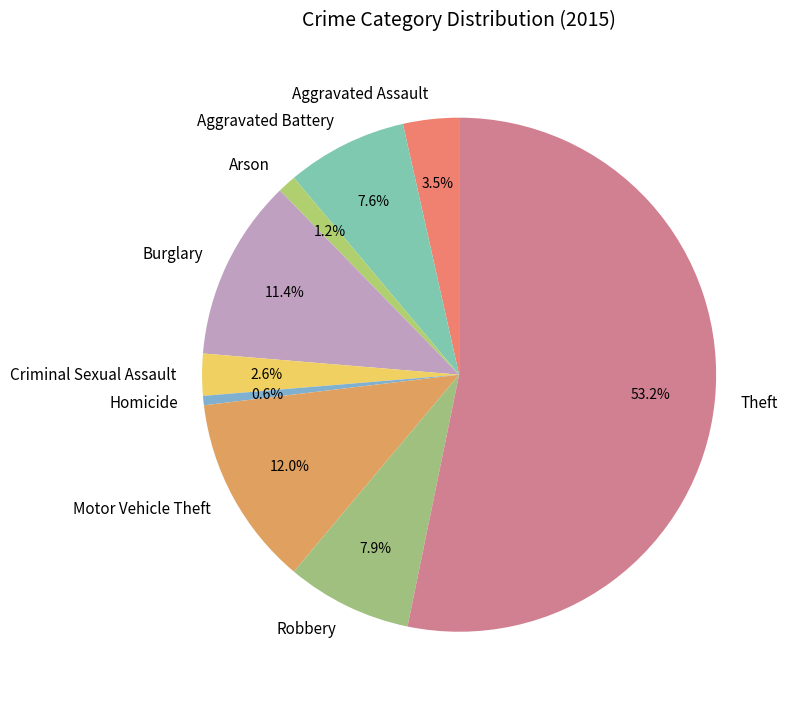

Which slice is the largest?

Theft